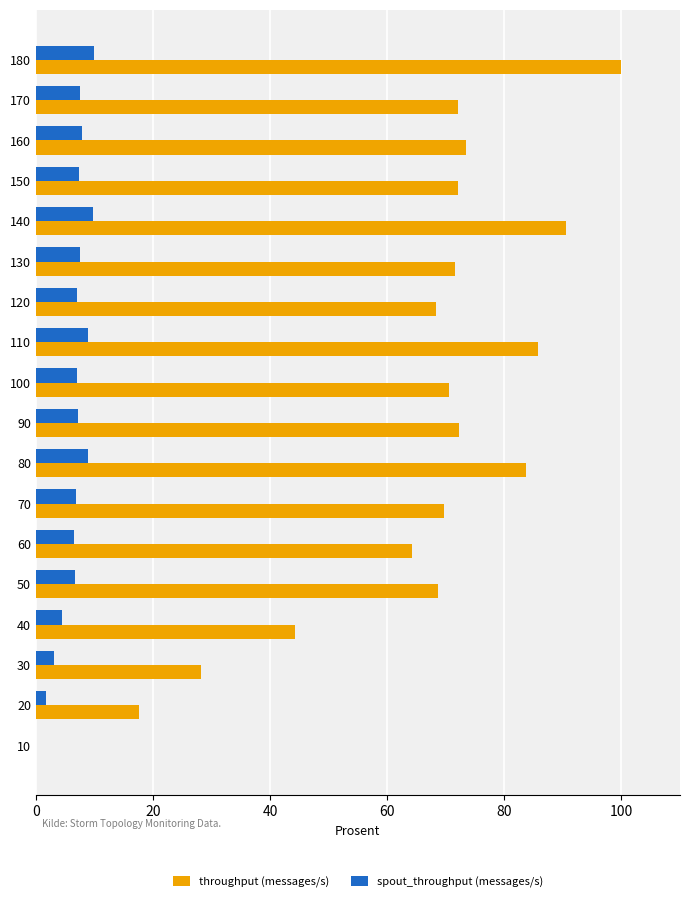

Which category has the highest value across all series?

180